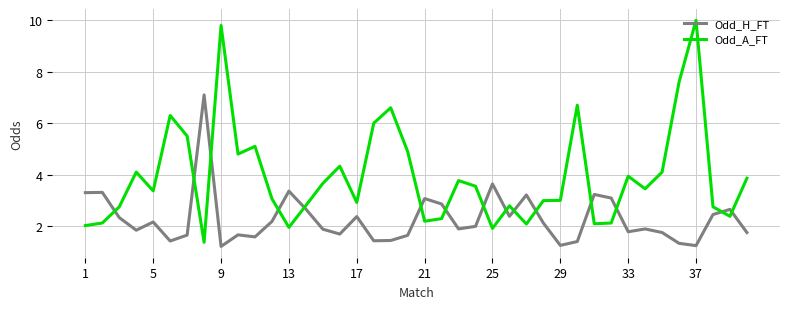

What is the lowest value of the Odd_H_FT series?

1.2